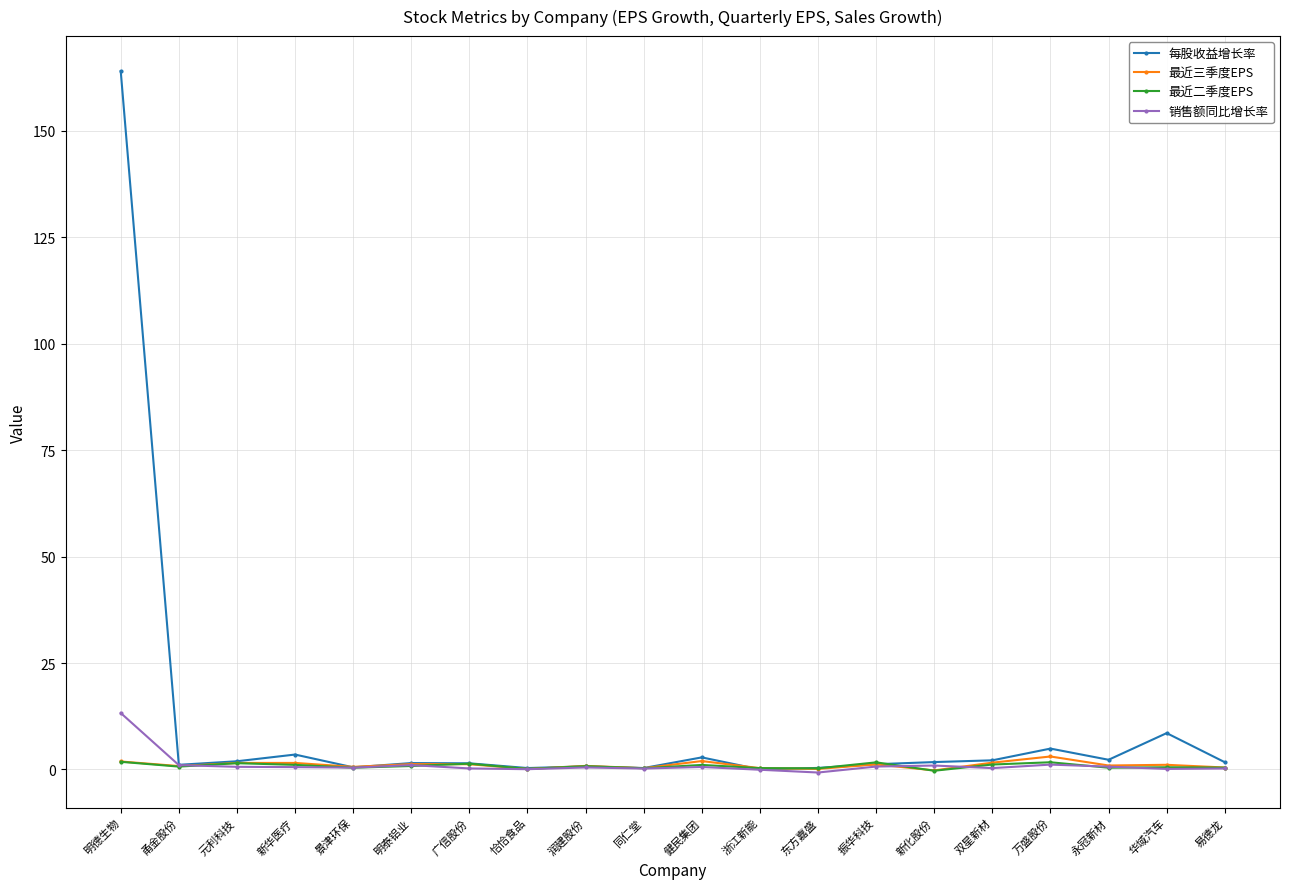

What position from the left is 东方嘉盛?

13